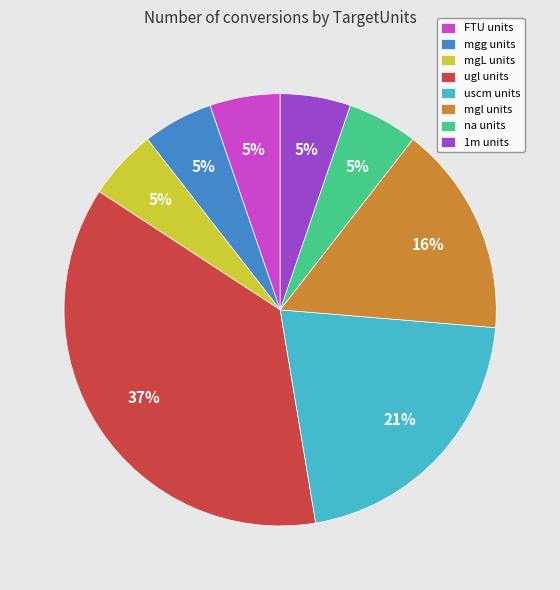

How many segments does this pie chart have?

8